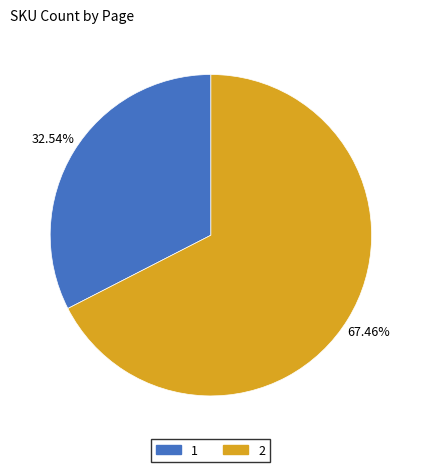

Count the number of slices in the pie.

2